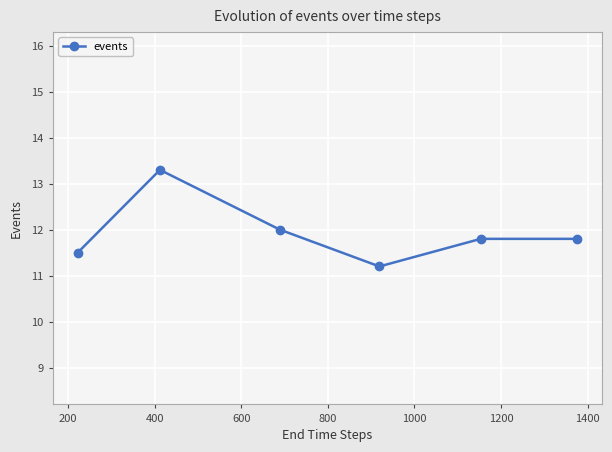

True or false: the data has more than 2 interior local peaks.

False